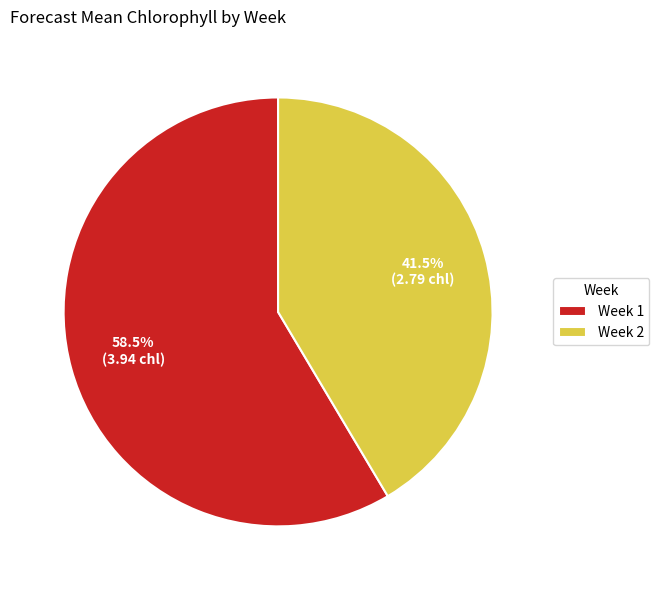

What is the ratio of the value at Week 1 to the value at Week 2?

1.4